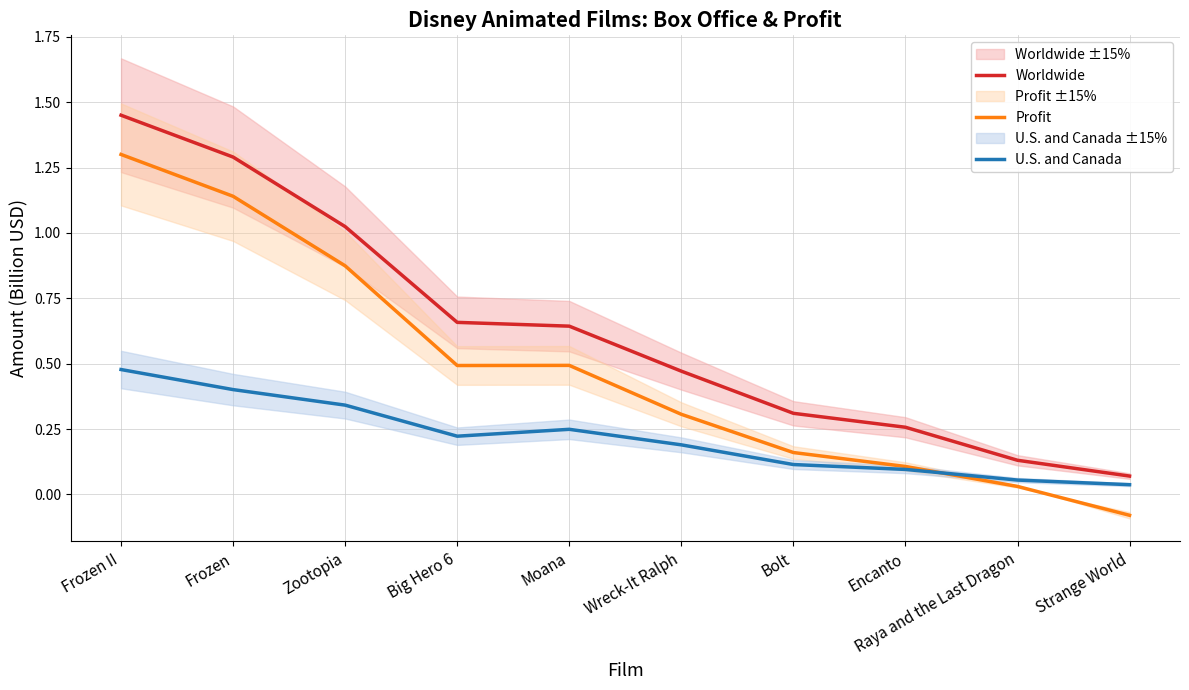

What is the greatest value displayed?

1.4